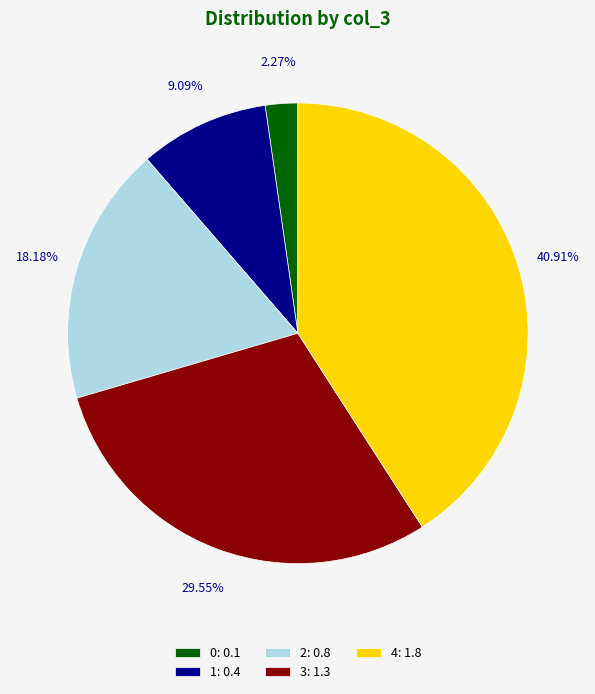

To the nearest percent, what percentage of the pie is 0?

2%